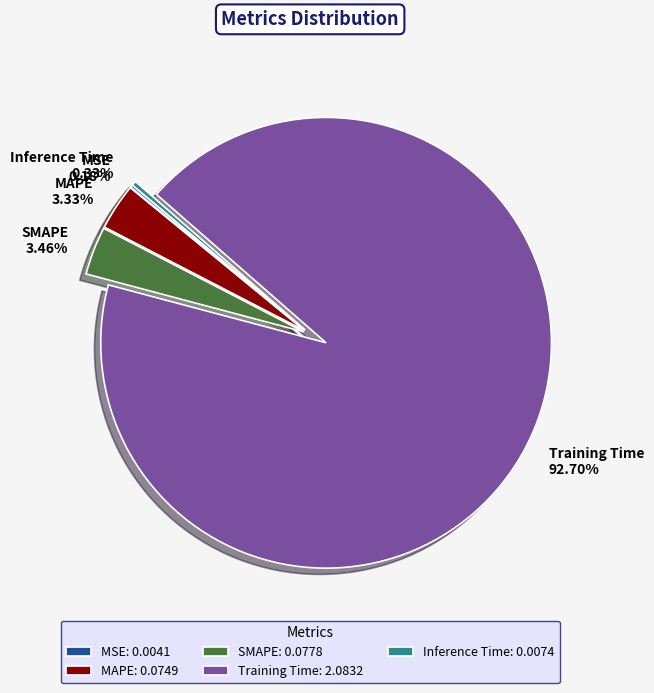

Combined, do SMAPE and Inference Time account for over 50%?

No